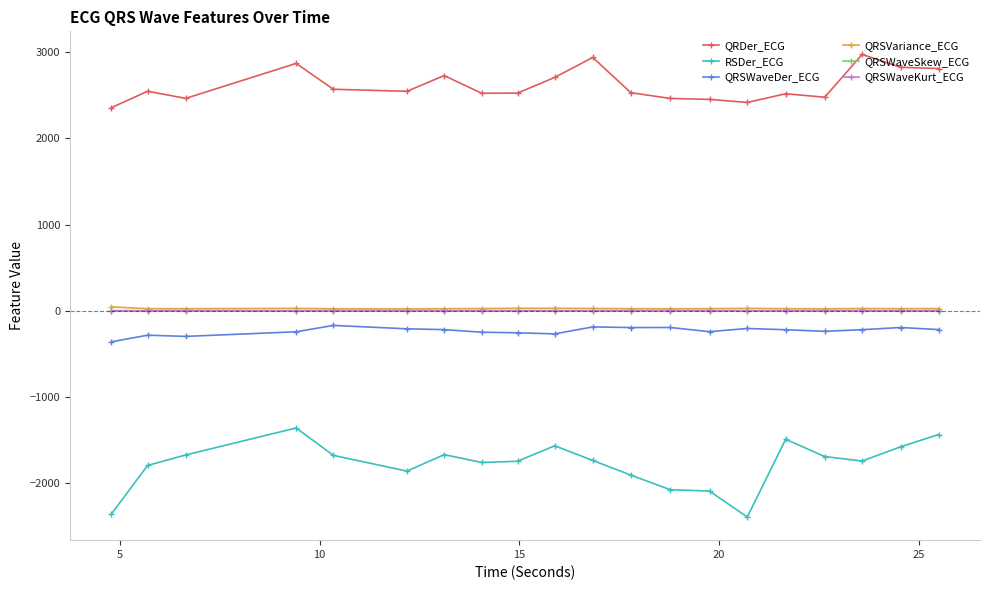

Which series has the widest spread of values?

RSDer_ECG